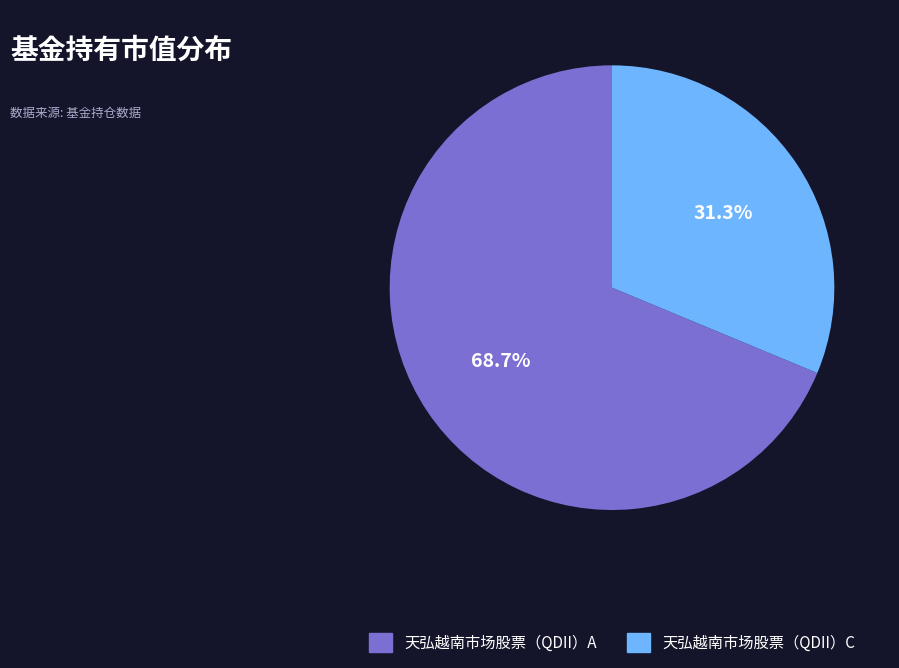

Rank the categories by value from lowest to highest.

天弘越南市场股票（QDII）C, 天弘越南市场股票（QDII）A